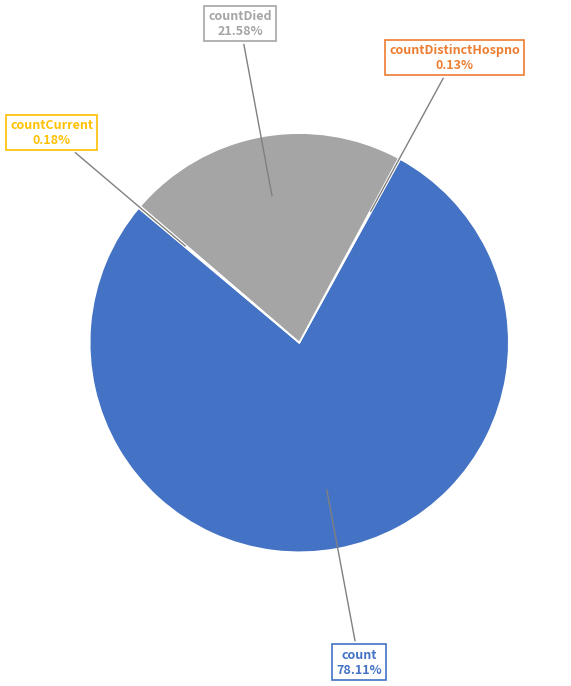

Which slice is the largest?

count